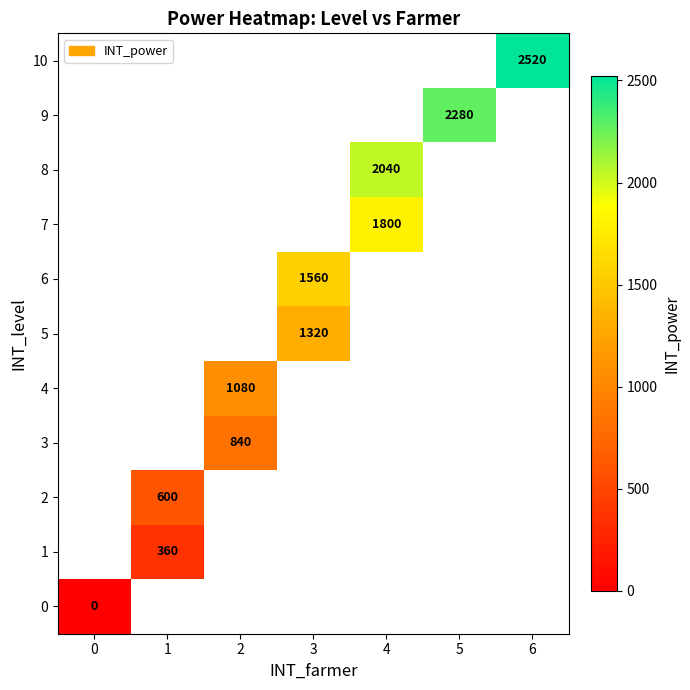

The value of 2 at 1 is 1056. True or false?

False